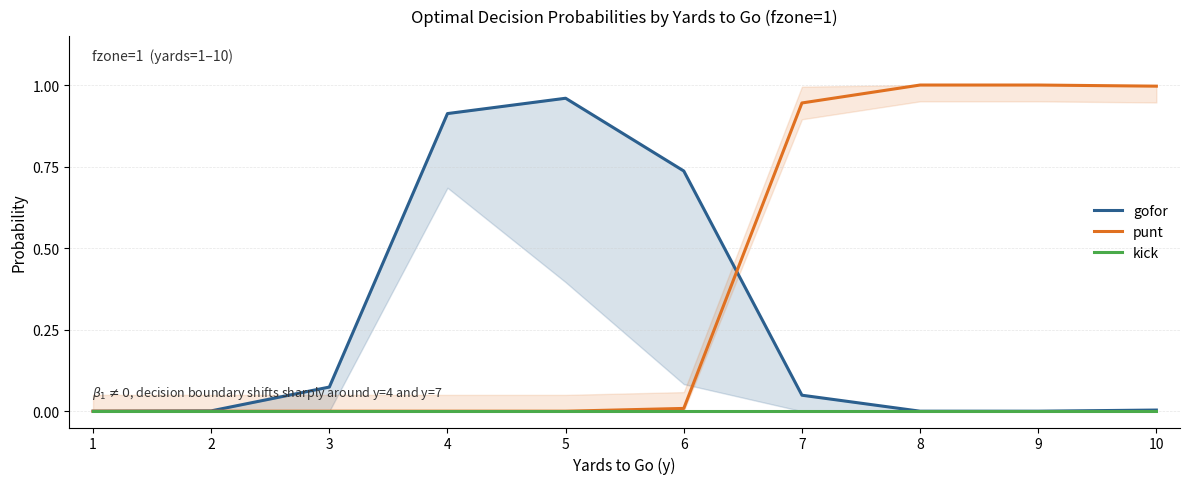

The punt series shows 1.8 at 8. True or false?

False